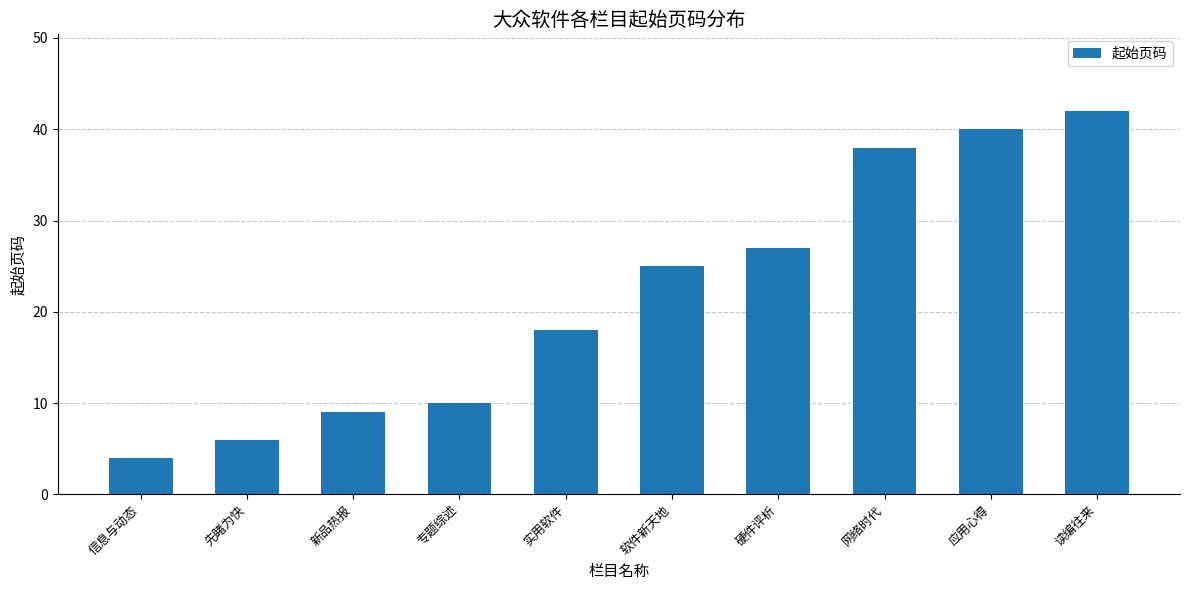

What is the difference between the maximum and minimum values?

38